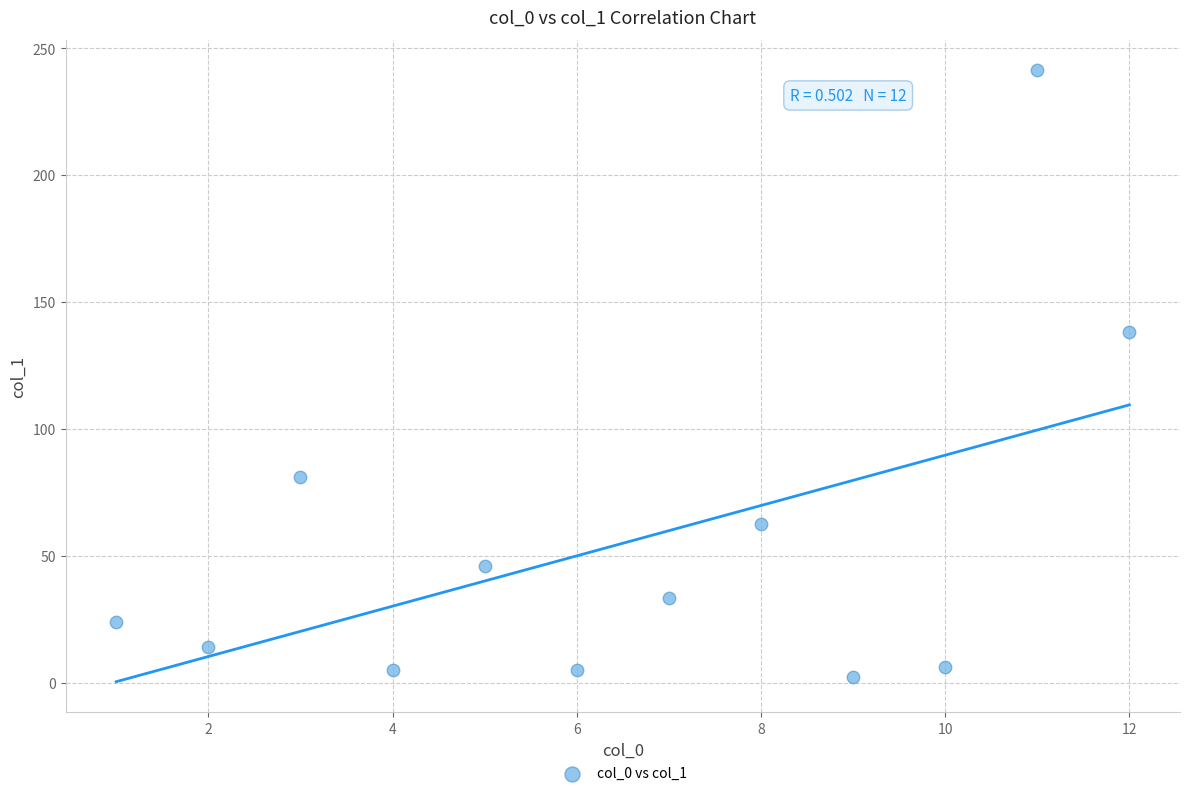

What is the average X value?

6.5